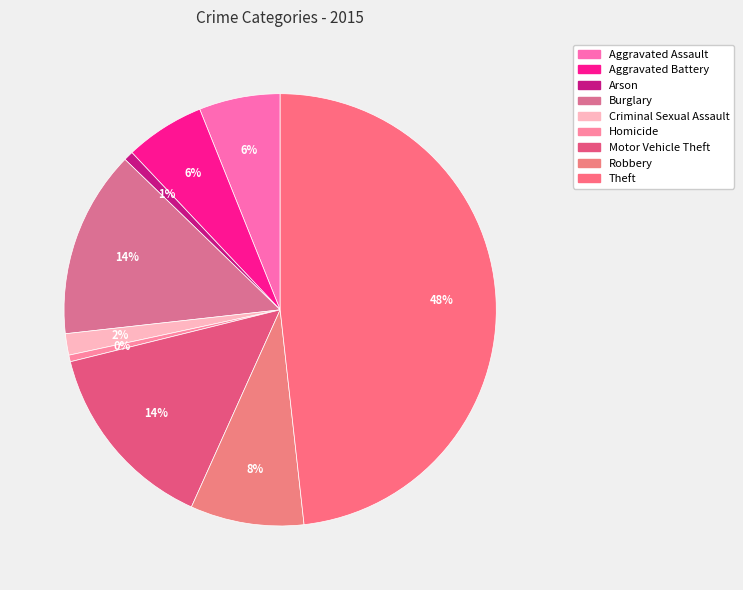

What is the change in value from Burglary to Criminal Sexual Assault?

-225